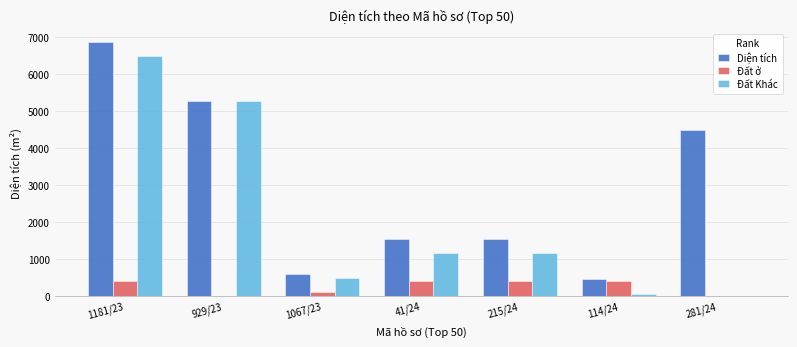

At which category is the sum across all series the highest?

1181/23